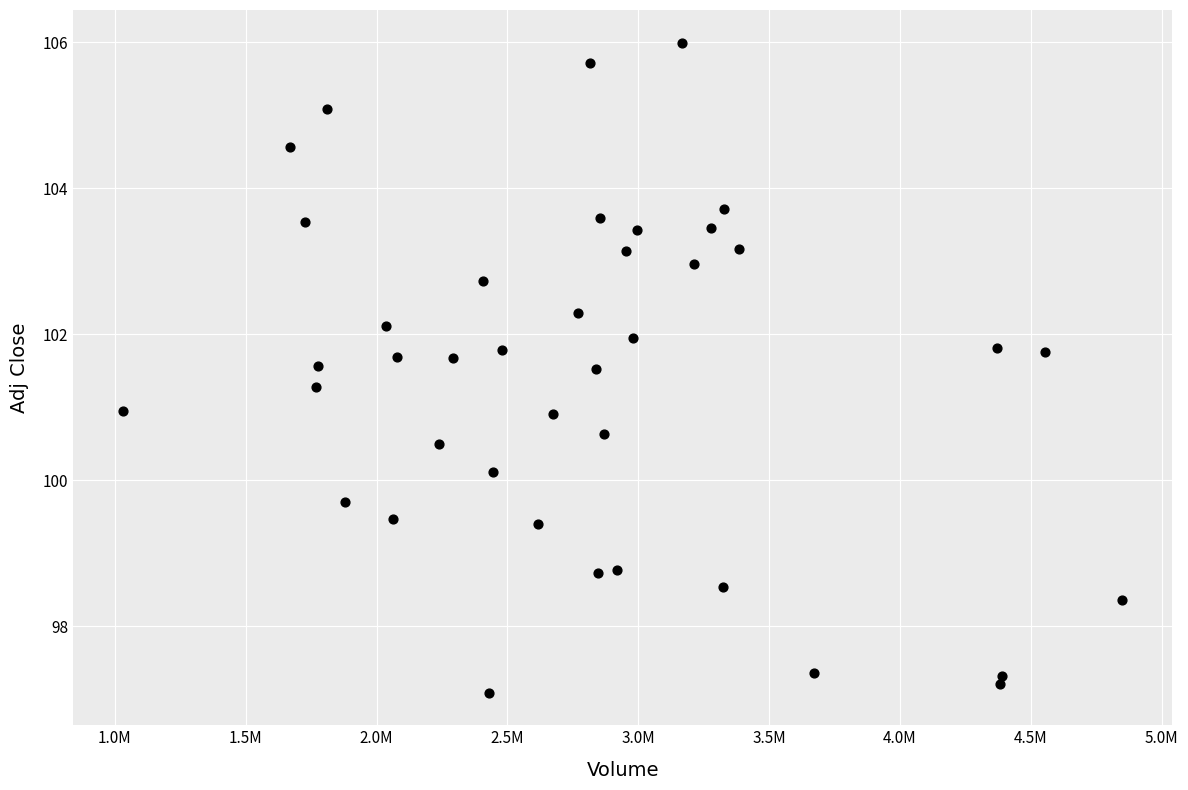

What is the range of X values (max minus min)?

3817500.0